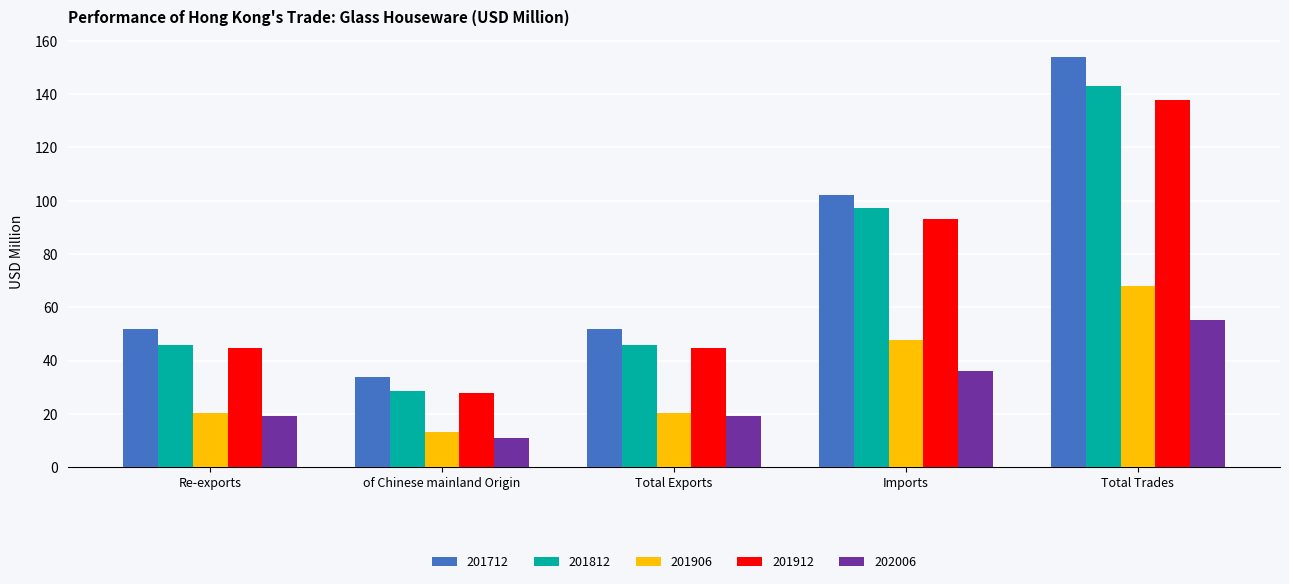

What position from the right is Re-exports?

5